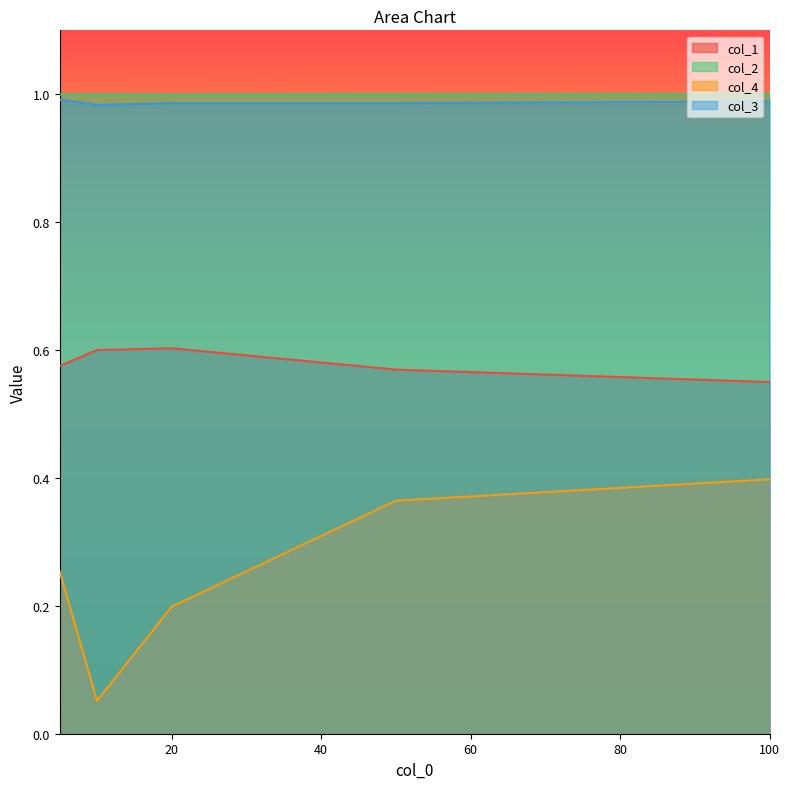

True or false: col_1 and col_2 cross at least once.

False